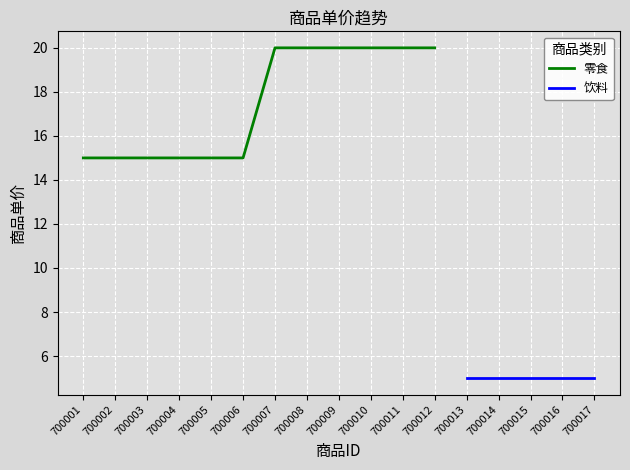

What is the lowest value of the 零食 series?

15